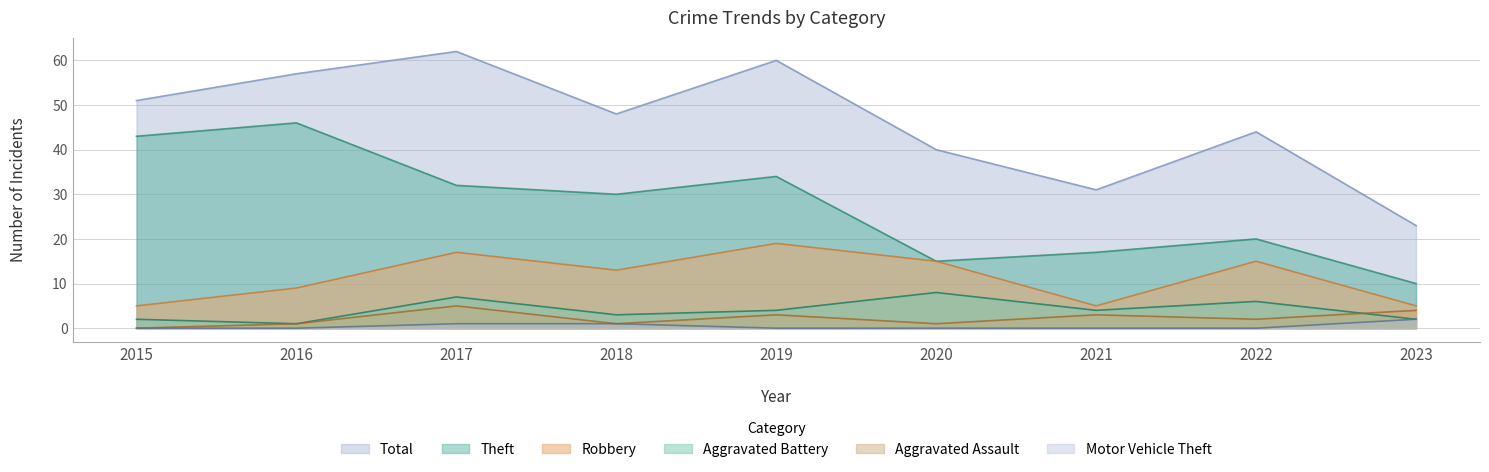

How many lines are shown in the chart?

6